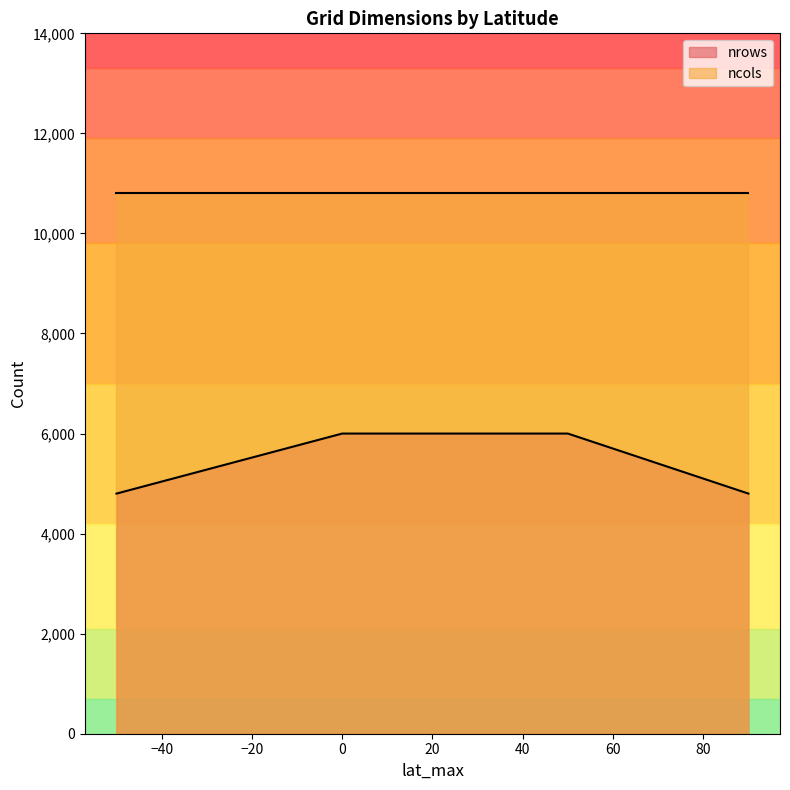

What is the lowest value of the nrows series?

4800